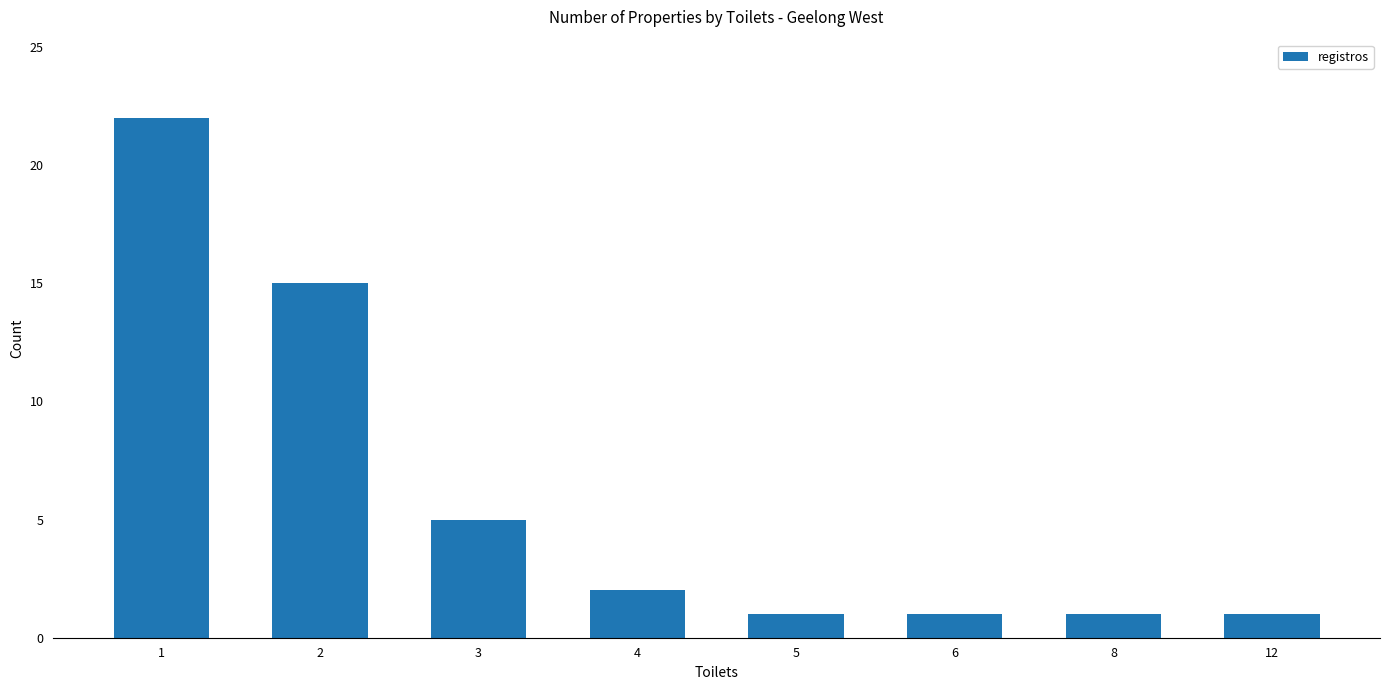

What is the ratio of the value at 1 to the value at 5?

22.0